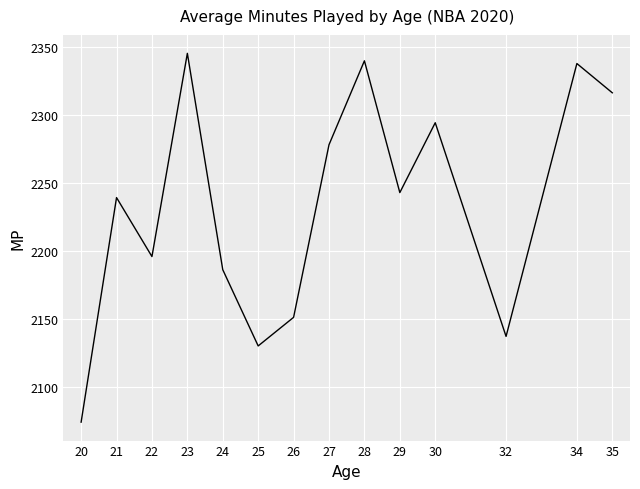

The value at 23 is 4105.6. True or false?

False